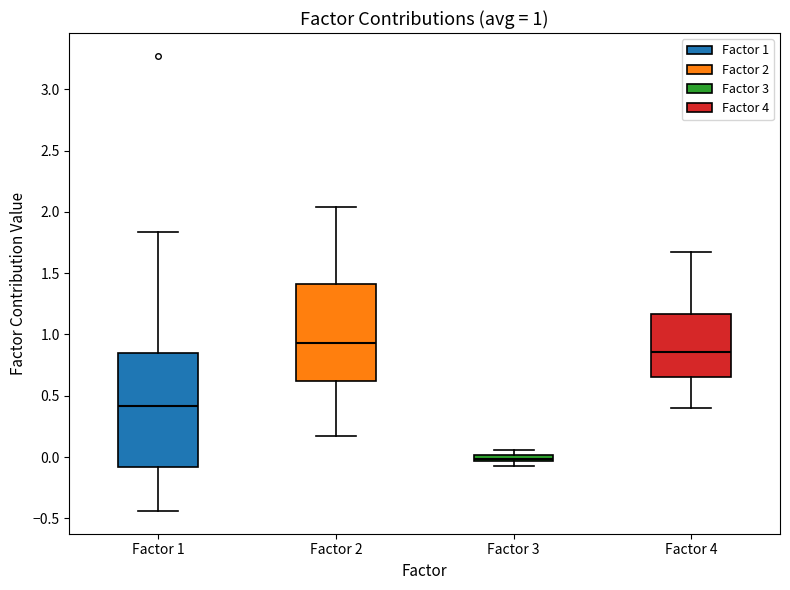

Which box is the tallest, from its lower edge to its upper edge?

Factor 1